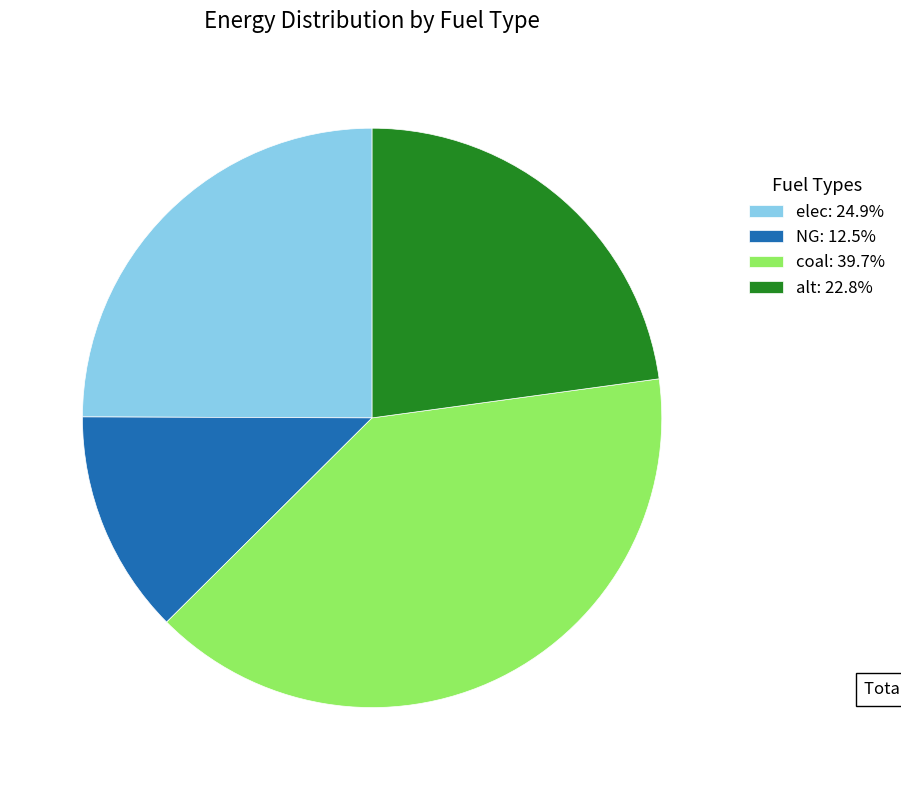

Which category has the biggest portion of the pie?

coal